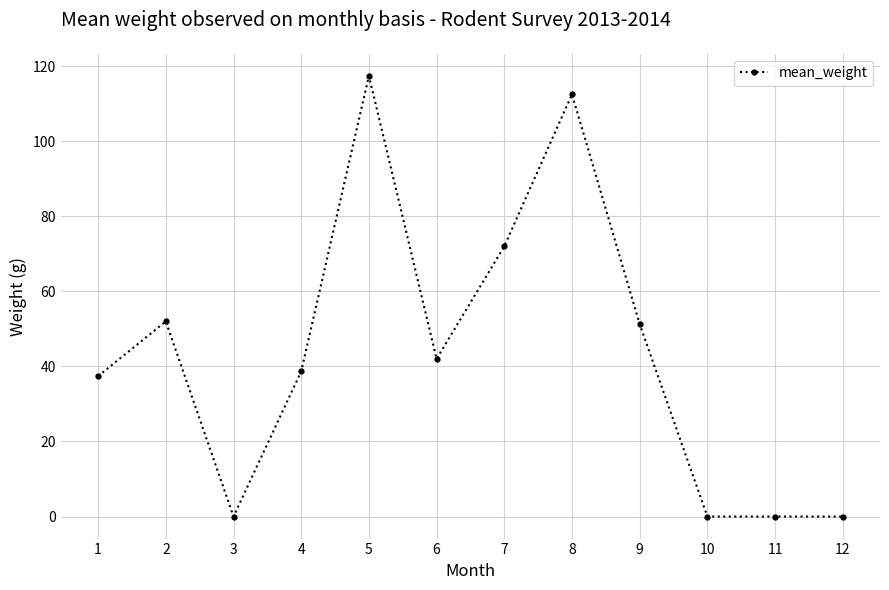

Is it true that the value at 5 is 117.4?

True